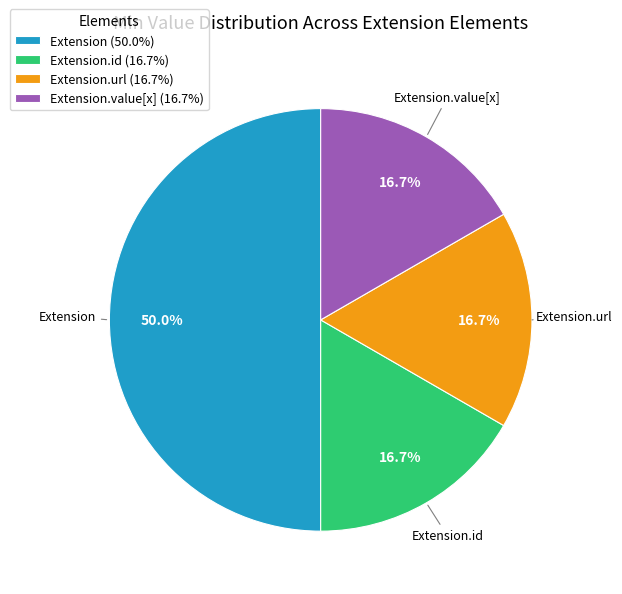

What percentage is NOT represented by Extension (50.0%)?

50.0%